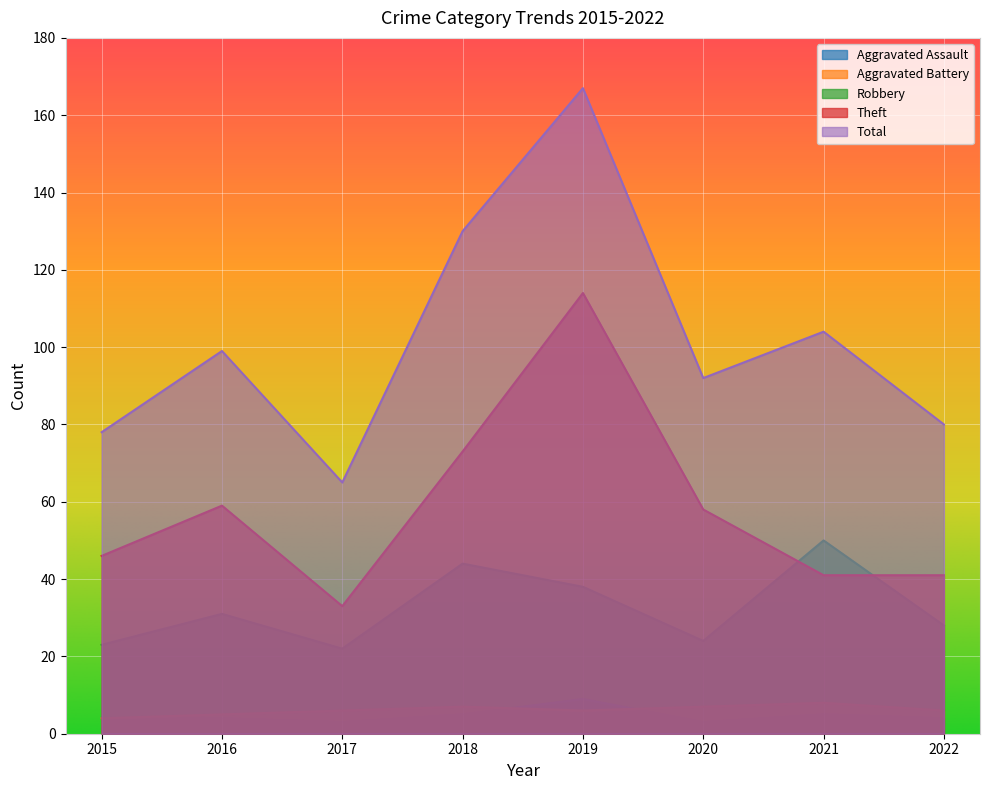

Which series has the widest spread of values?

Total